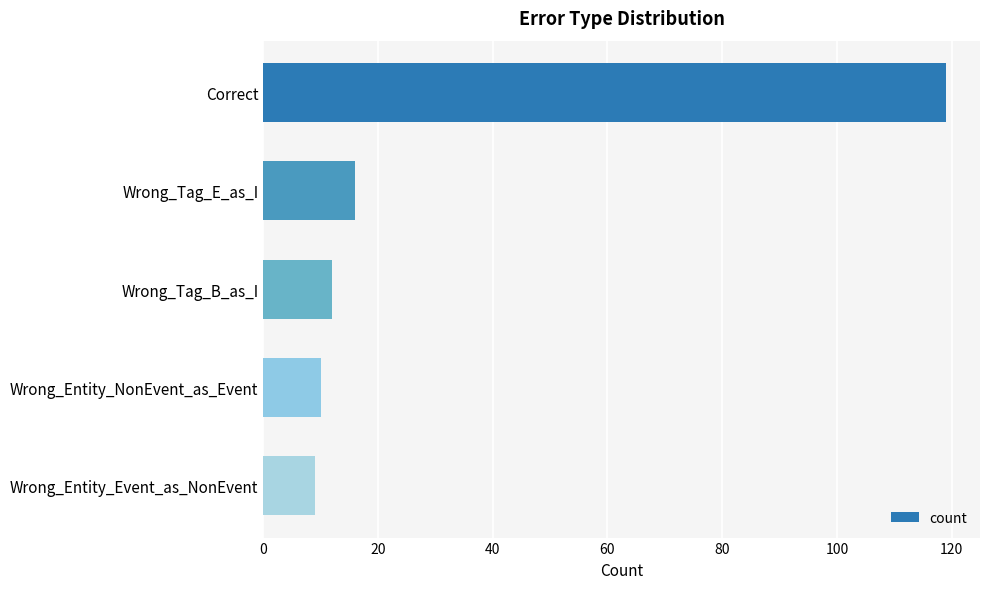

How many bars are there in total?

5